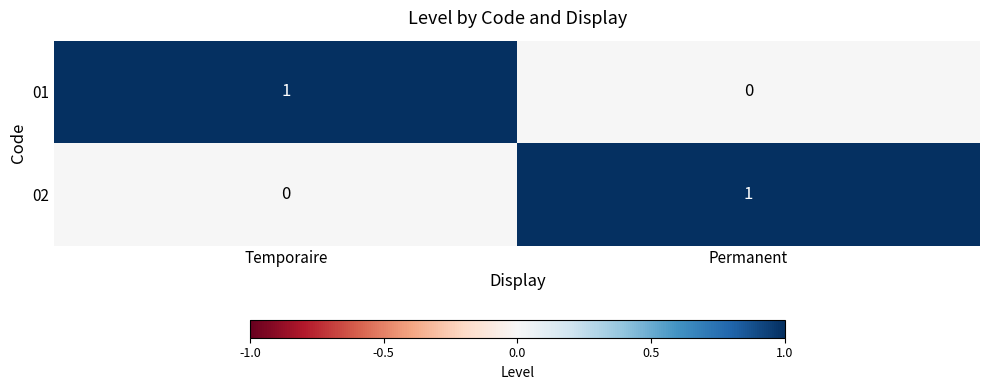

Which category has the lowest value in the 02 series?

Temporaire